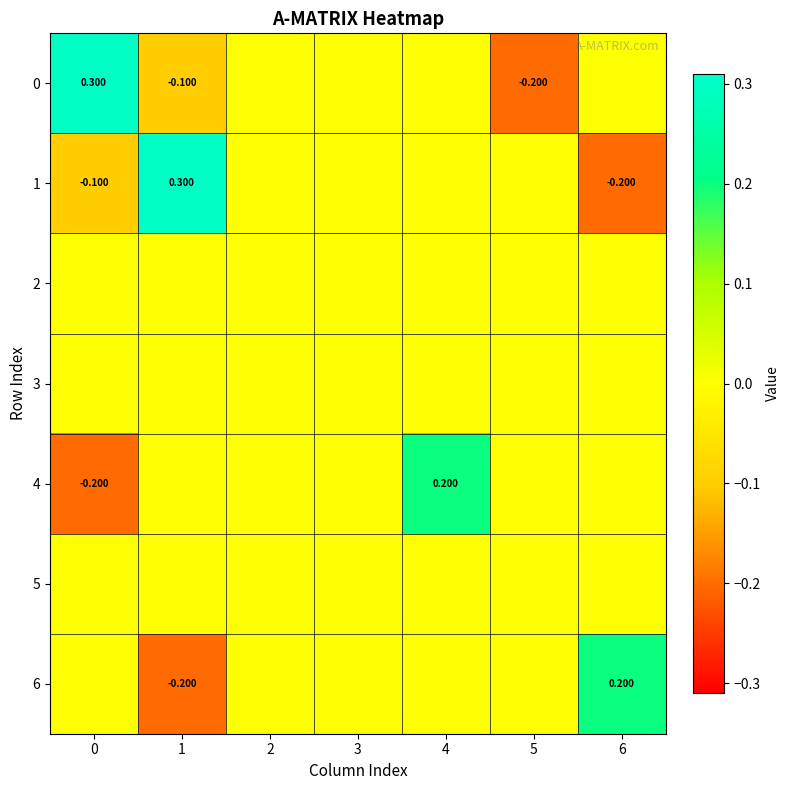

Is the value of 1 at 0 greater than the value of 0 at 0?

No